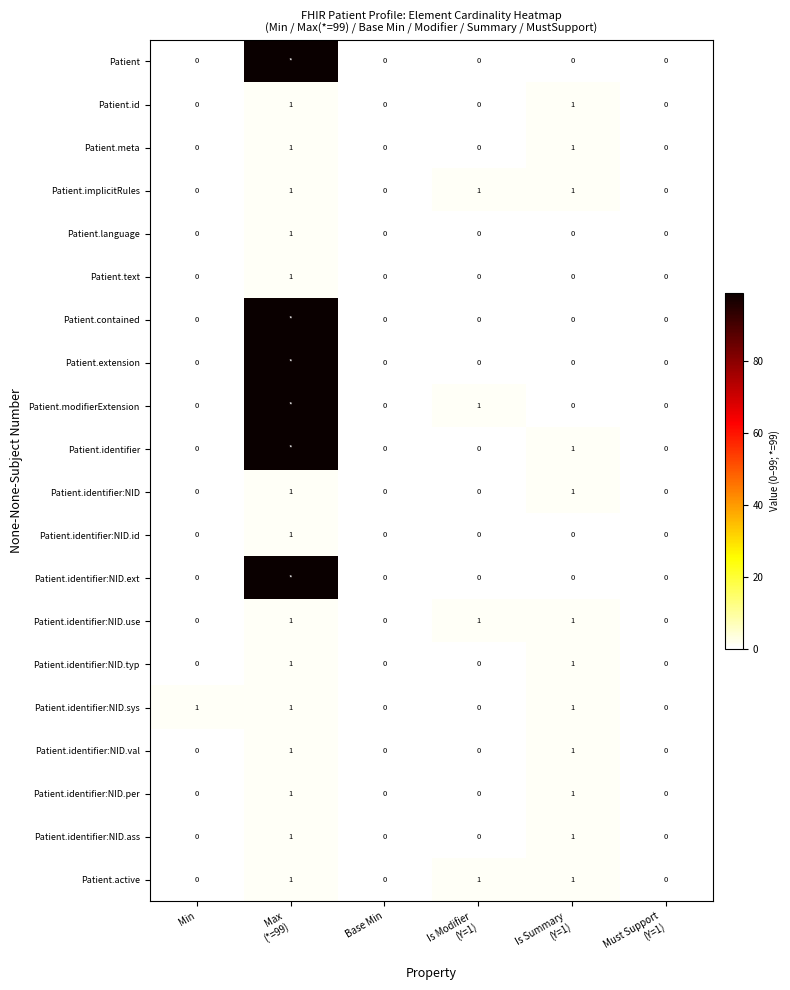

Count the Patient.identifier:NID values in the range 0 to 1.

6